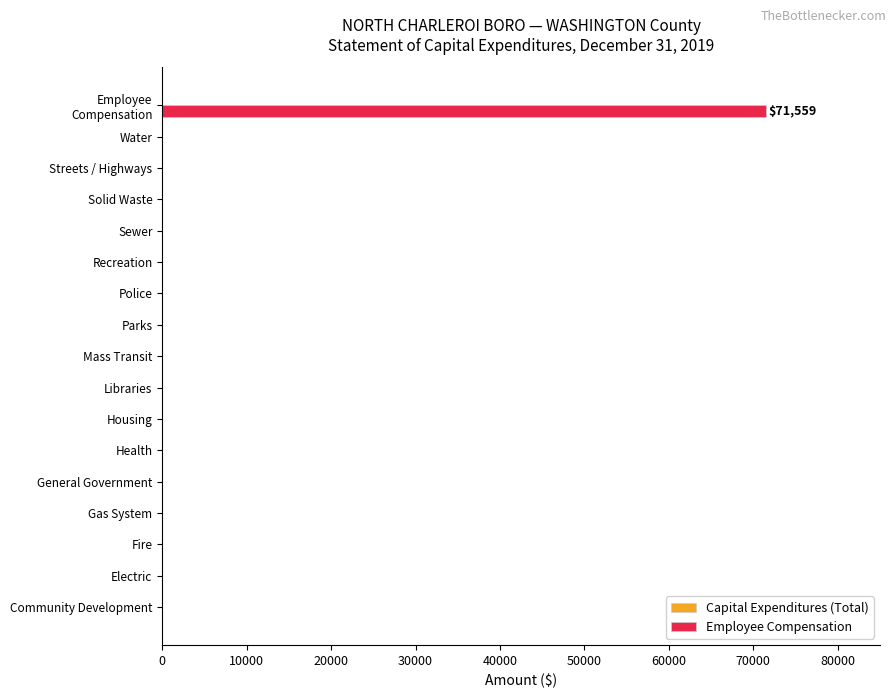

What is the greatest value displayed?

71559